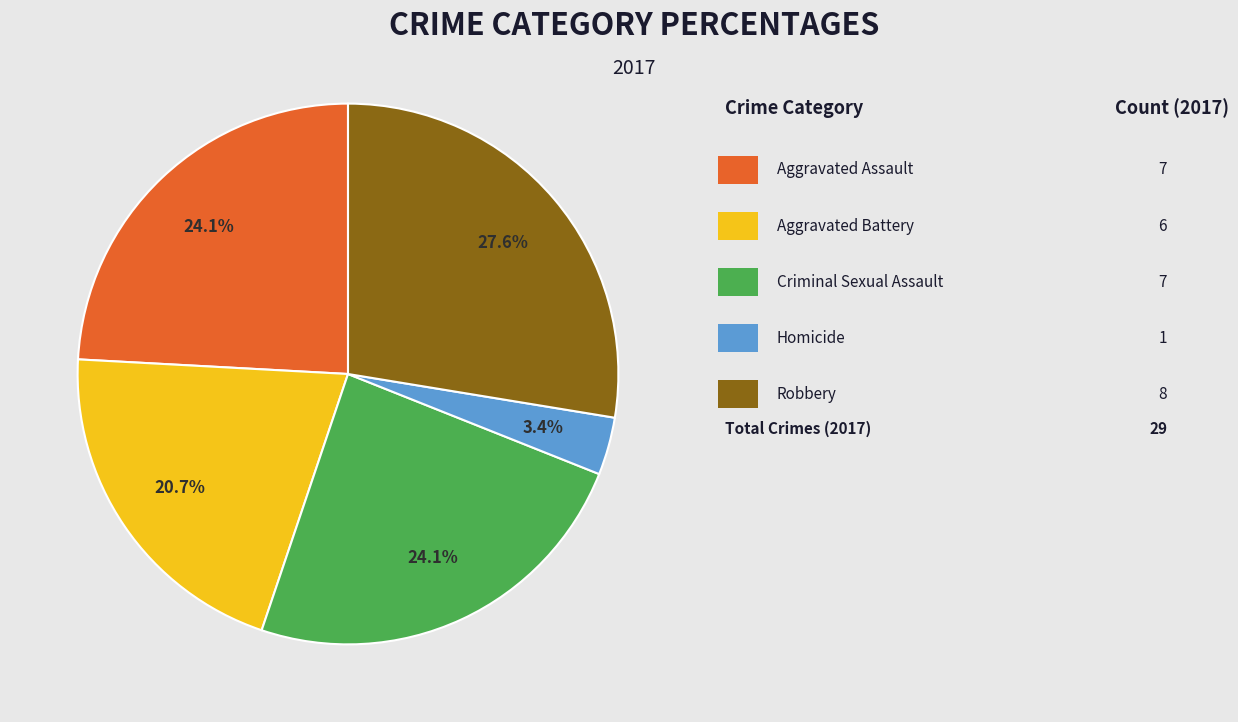

Is there any slice that represents more than half of the pie?

No